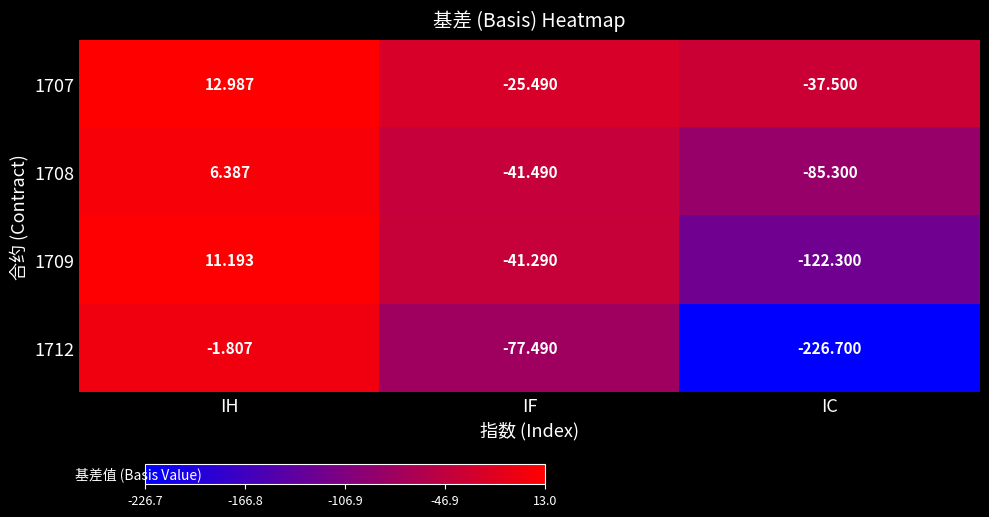

At which label does 1712 reach its peak?

IH